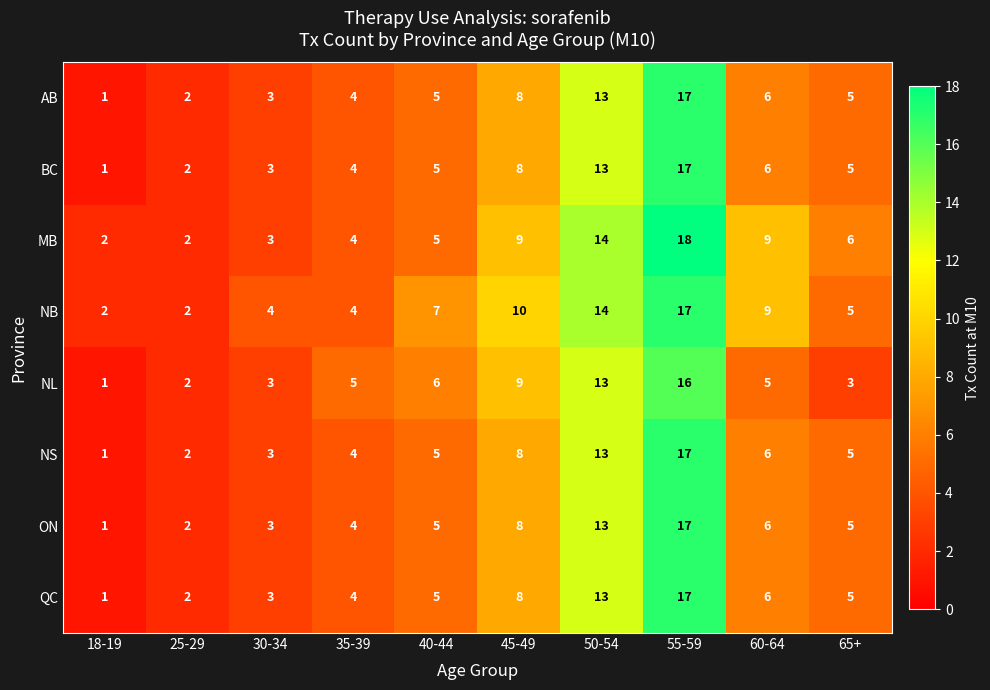

Which series has the largest total across all categories?

NB